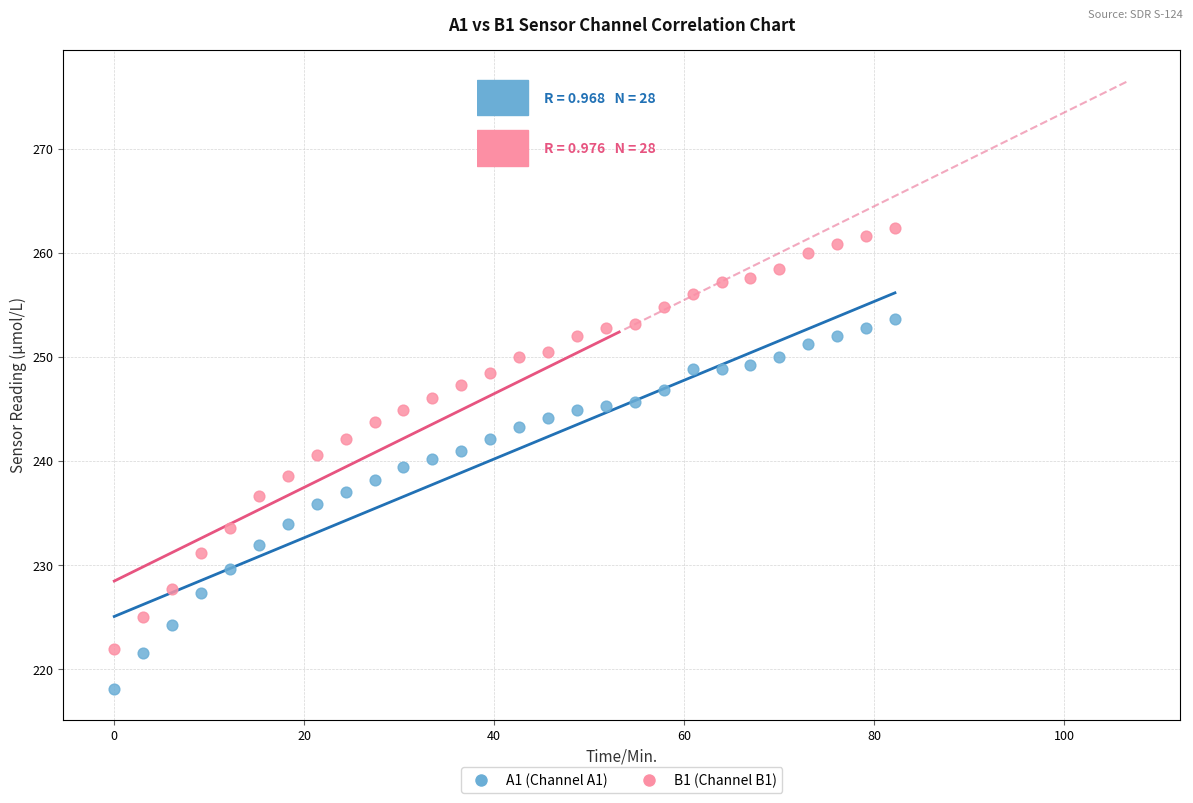

Which series reaches the minimum Y coordinate?

A1 (Channel A1)